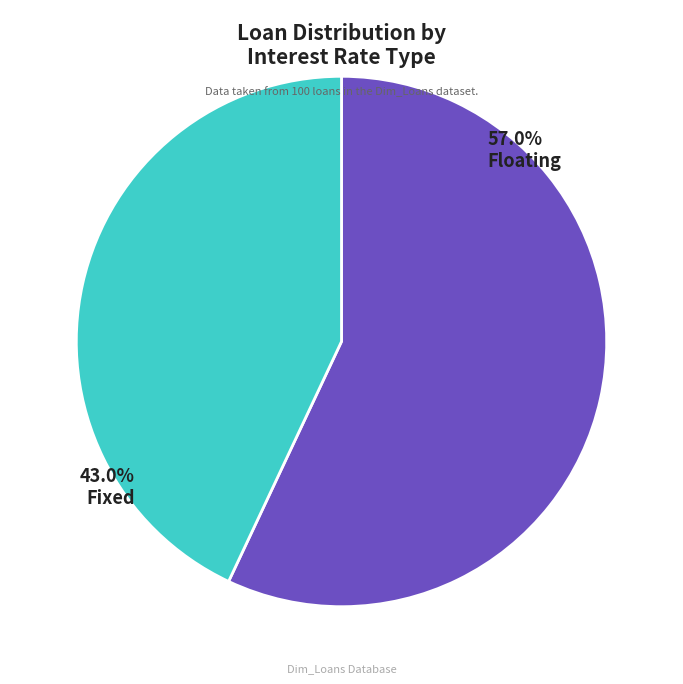

To the nearest percent, what is the average slice percentage?

50%